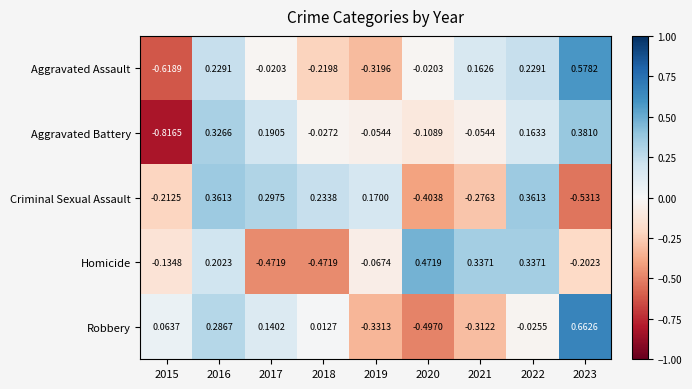

At which category is the sum across all series the highest?

2016